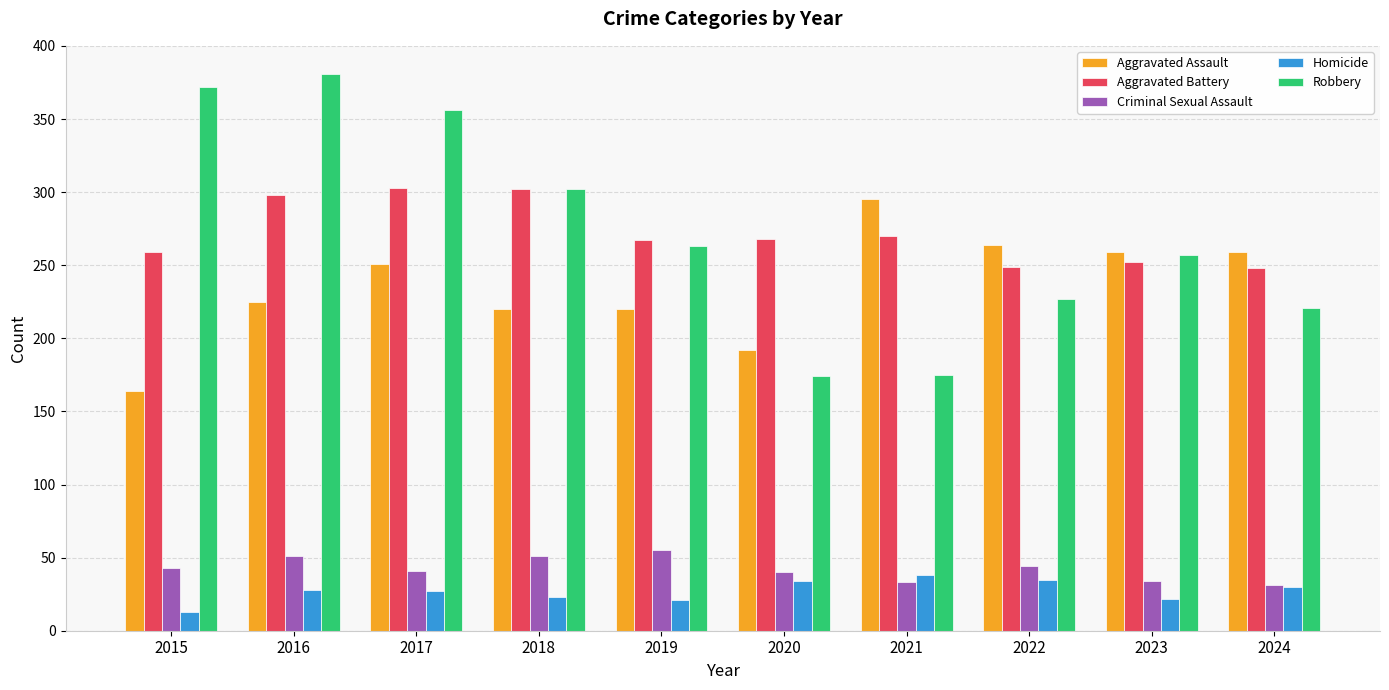

How many data points in Aggravated Assault are less than 251?

5